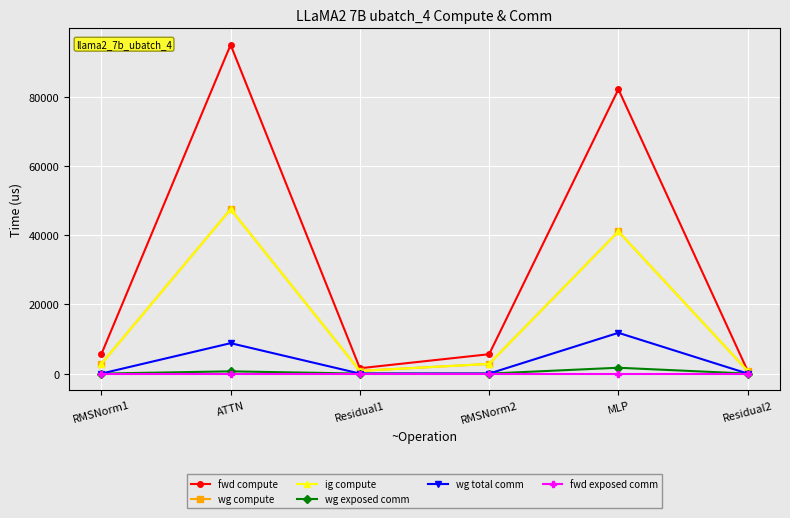

Between RMSNorm2 and Residual2, which is larger?

RMSNorm2